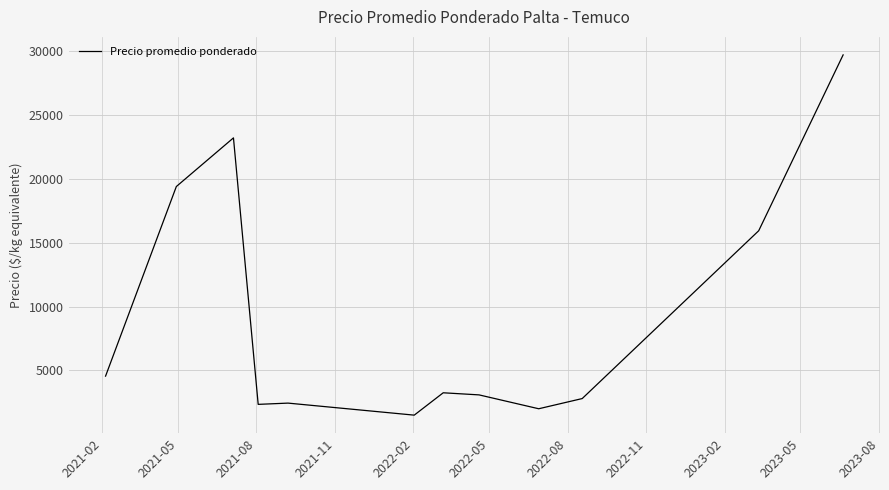

What is the maximum value shown in the chart?

29696.0